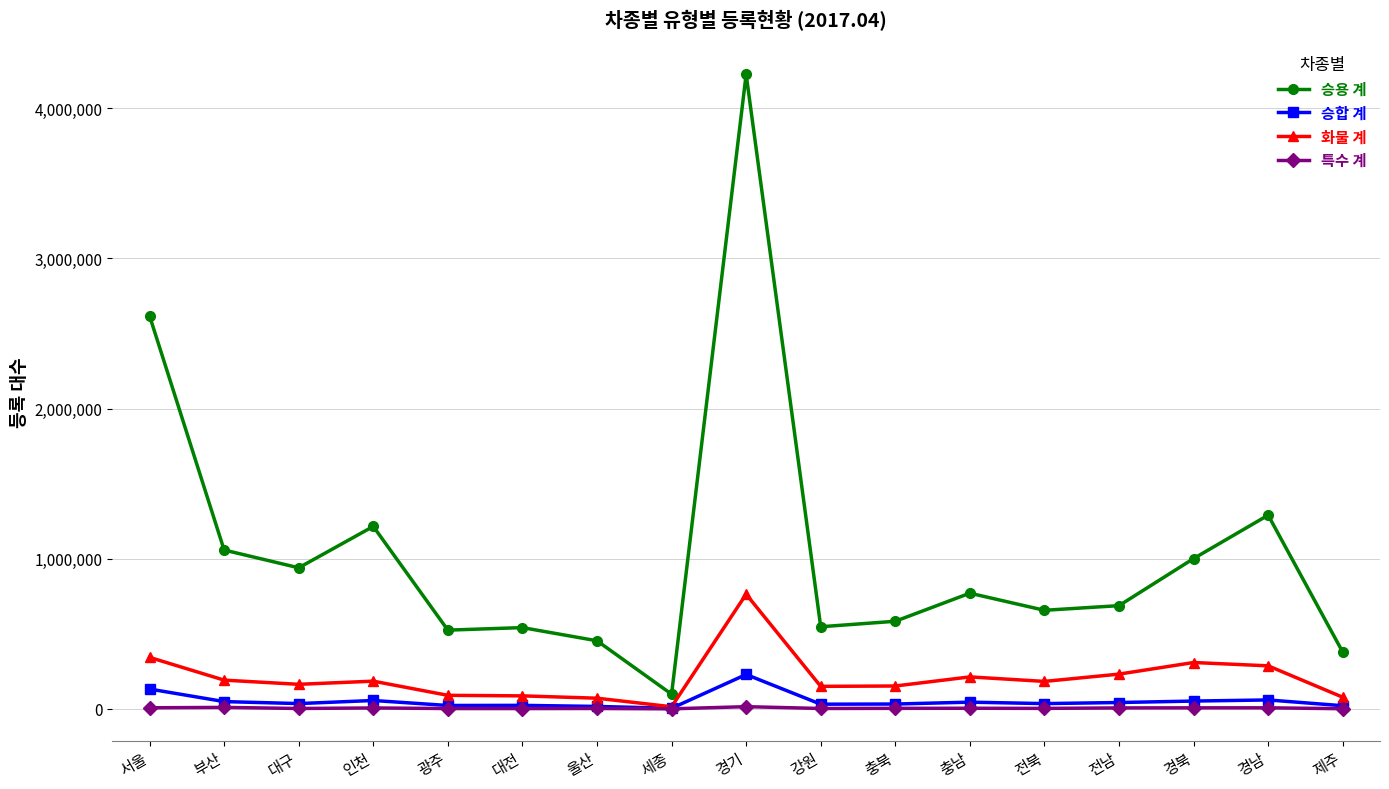

True or false: 승용 계 and 승합 계 cross at least once.

False